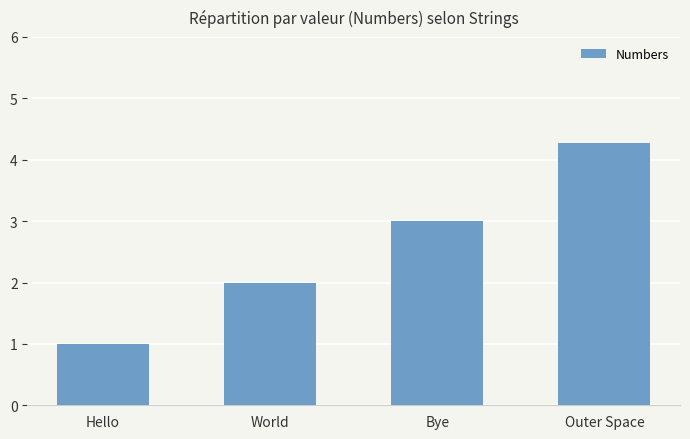

What is the change in value from World to Outer Space?

+2.3